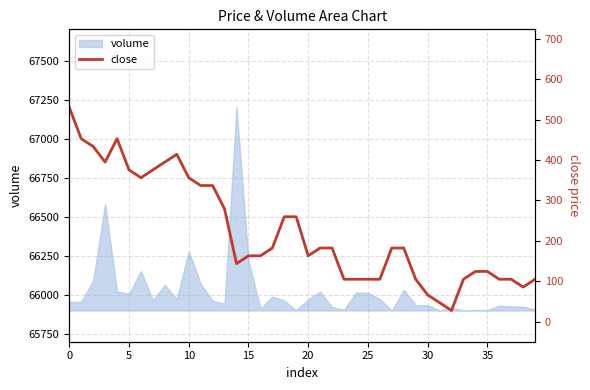

Does the chart display data point markers on the line(s)?

No